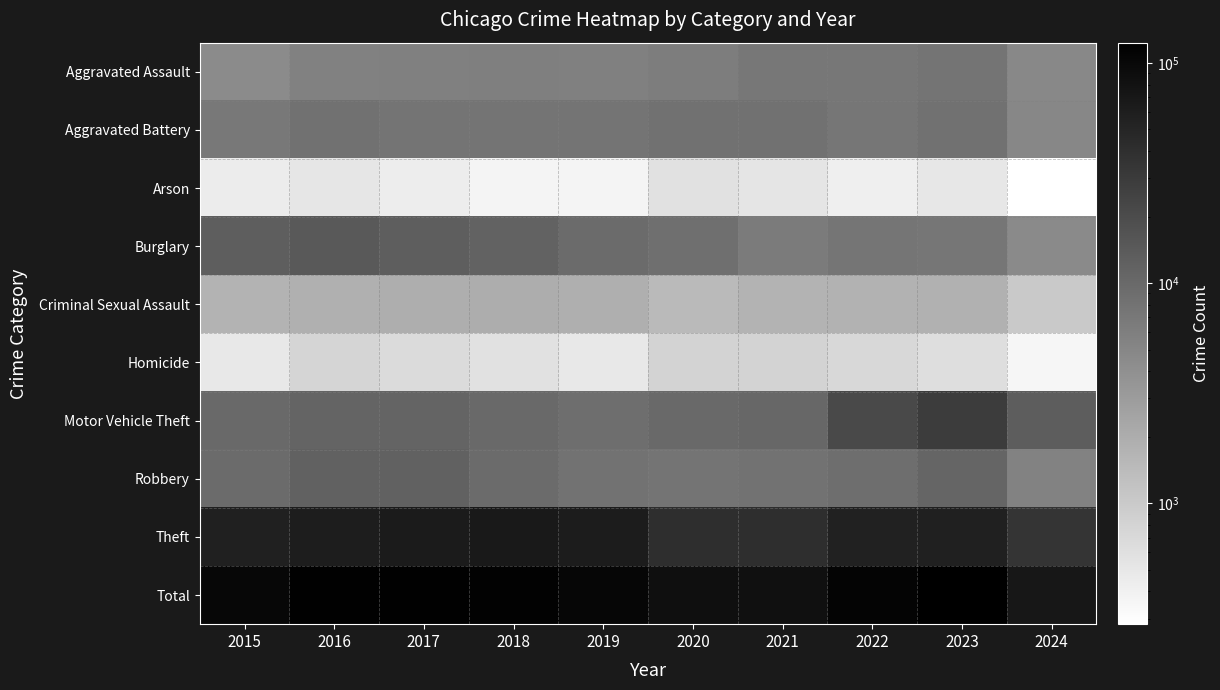

Reading right to left, extract all data points from this chart.

Aggravated Assault: 2024=4822	2023=7710	2022=7280	2021=7242	2020=6265	2019=5841	2018=6001	2017=5793	2016=5713	2015=4480
Aggravated Battery: 2024=4957	2023=8079	2022=7491	2021=8347	2020=8320	2019=7858	2018=7735	2017=7845	2016=8086	2015=7019
Arson: 2024=283	2023=512	2022=422	2021=529	2020=588	2019=376	2018=373	2017=444	2016=515	2015=448
Burglary: 2024=4597	2023=7482	2022=7593	2021=6662	2020=8758	2019=9638	2018=11747	2017=13001	2016=14289	2015=13184
Criminal Sexual Assault: 2024=1028	2023=1831	2022=1798	2021=1738	2020=1488	2019=1910	2018=2033	2017=1975	2016=1850	2015=1702
Homicide: 2024=356	2023=626	2022=724	2021=804	2020=787	2019=499	2018=588	2017=672	2016=786	2015=496
Motor Vehicle Theft: 2024=13449	2023=29246	2022=21461	2021=10603	2020=9959	2019=8977	2018=9985	2017=11380	2016=11285	2015=10068
Robbery: 2024=5569	2023=11054	2022=8963	2021=7920	2020=7855	2019=7995	2018=9681	2017=11880	2016=11960	2015=9638
Theft: 2024=35577	2023=57431	2022=54879	2021=40813	2020=41337	2019=62495	2018=65289	2017=64386	2016=61623	2015=57351
Total: 2024=70638	2023=123971	2022=110611	2021=84658	2020=85357	2019=105589	2018=113432	2017=117376	2016=116107	2015=104386